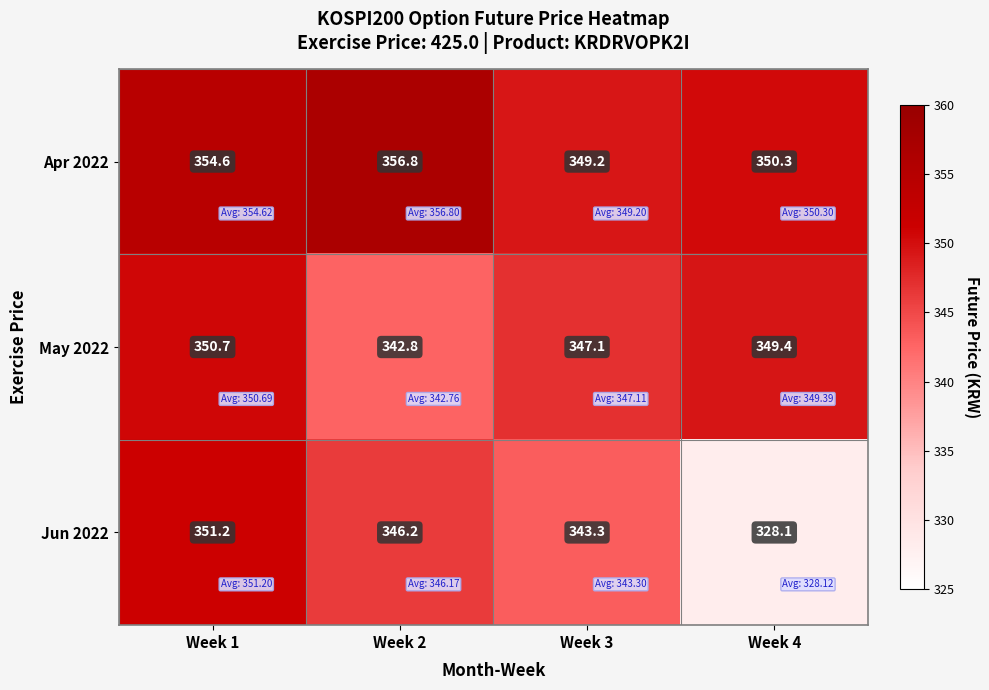

What is the sum of the Jun 2022 values at Week 1 and Week 2?

697.4